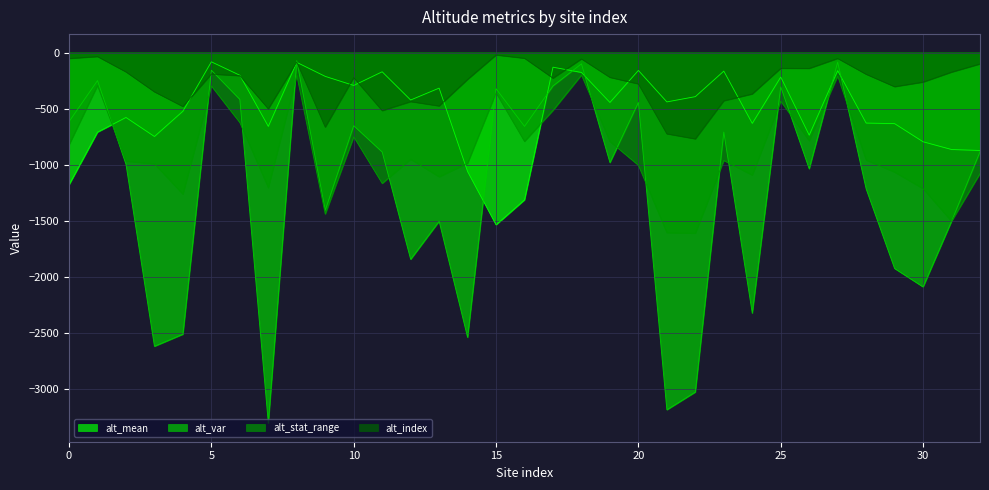

Which has a higher value, 30 or 23?

23